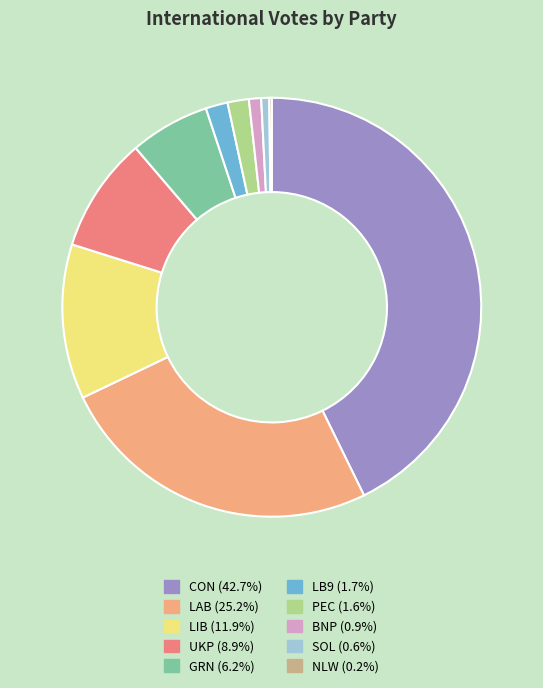

Is CON (42.7%) the majority of the pie?

No